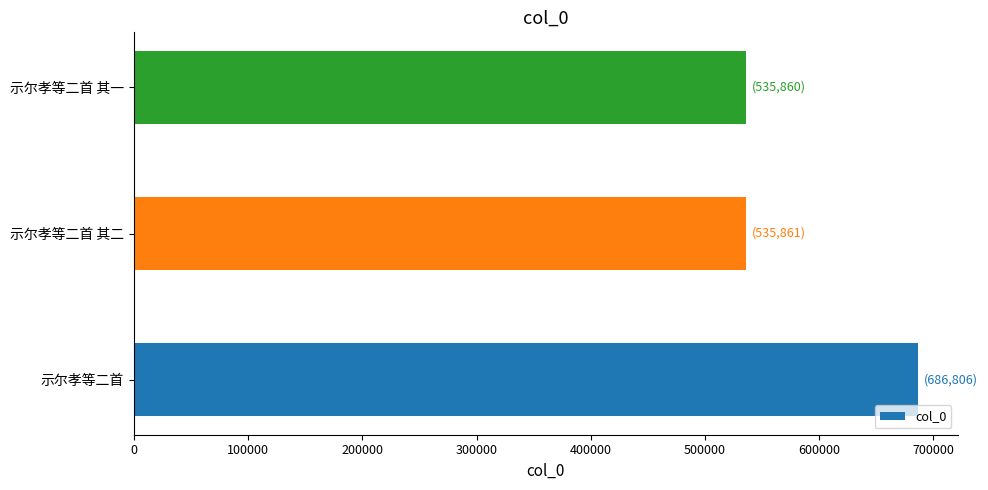

True or false: the data shows 934579 at 示尔孝等二首 其一.

False